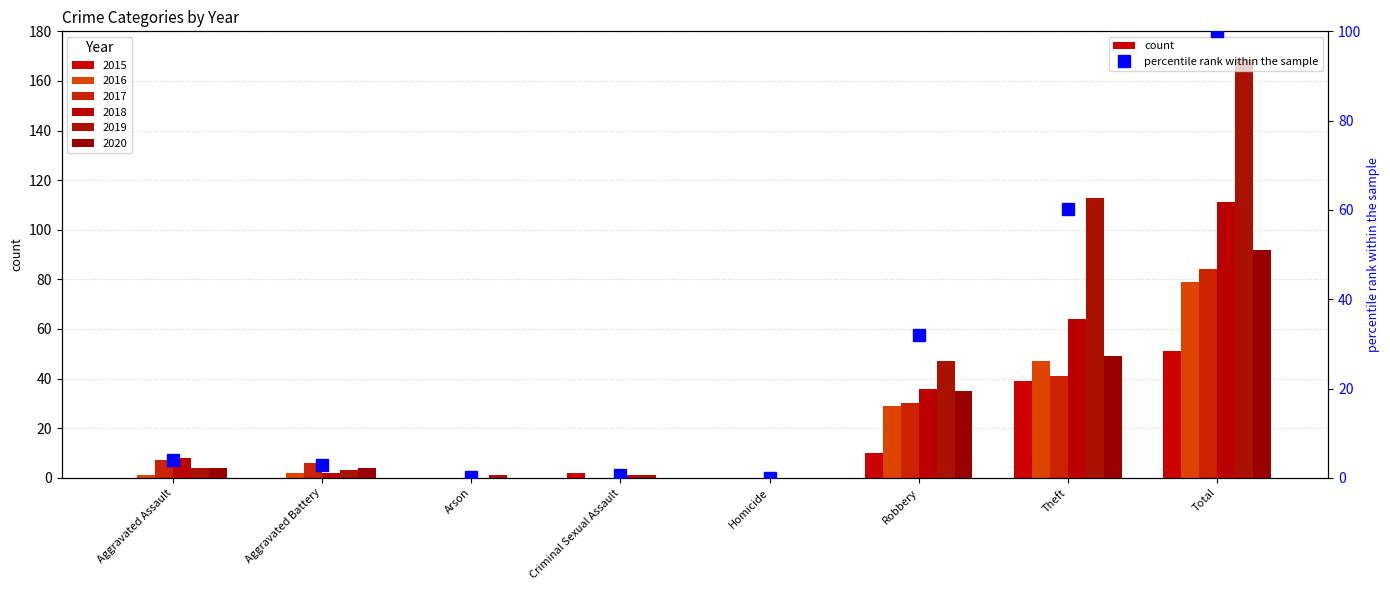

List the labels in order of value, smallest first.

Homicide, Arson, Criminal Sexual Assault, Aggravated Battery, Aggravated Assault, Robbery, Theft, Total